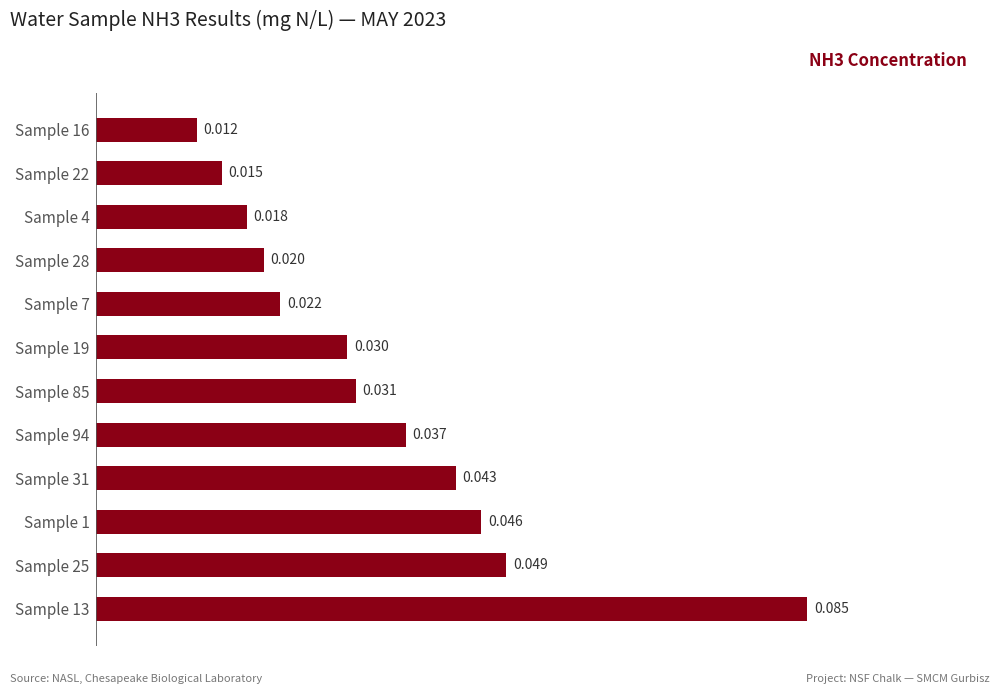

How many bars are there in total?

12